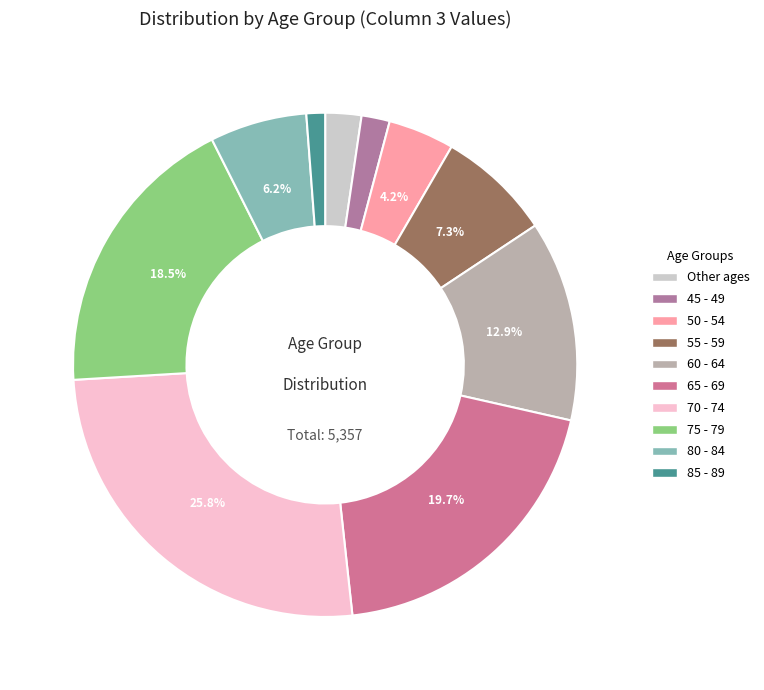

Does any single category account for the majority?

No